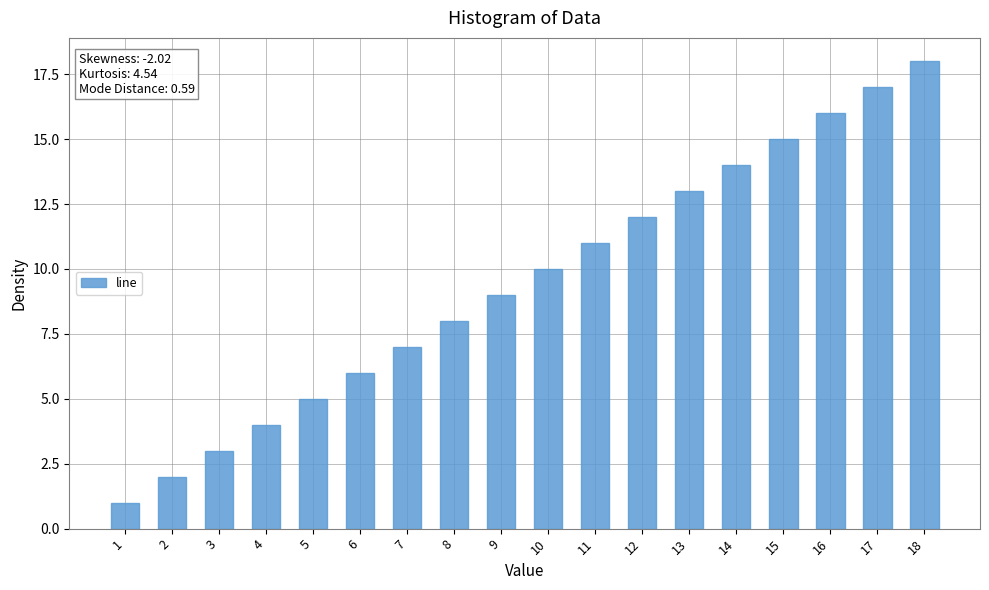

Is it true that the value at 16 is 28?

False